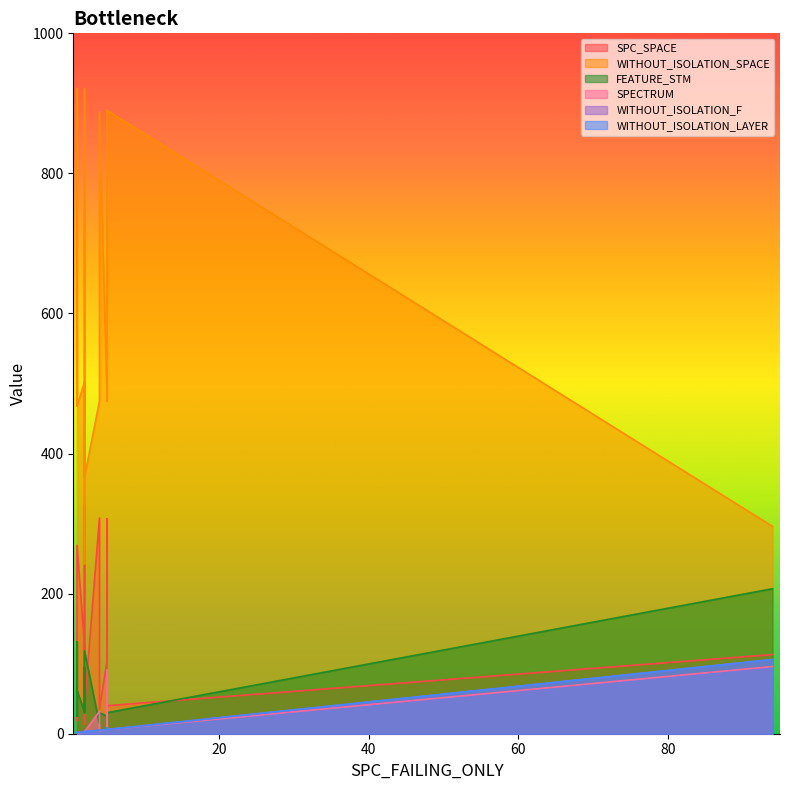

Reading right to left, extract all data points from this chart.

SPC_SPACE: 19=39	18=130	17=131	16=269	15=207	14=14	13=126	12=308	11=35	10=20	9=325	8=40	7=307	6=103	5=35	4=64	3=327	2=19	1=113	0=32
WITHOUT_ISOLATION_SPACE: 19=366	18=921	17=921	16=468	15=552	14=242	13=502	12=475	11=502	10=484	9=919	8=890	7=475	6=484	5=888	4=921	3=921	2=582	1=296	0=468
FEATURE_STM: 19=118	18=30	17=30	16=62	15=17	14=95	13=31	12=14	11=31	10=25	9=30	8=30	7=14	6=25	5=30	4=30	3=30	2=131	1=207	0=62
SPECTRUM: 19=3	18=1	17=1	16=1	15=8	14=2	13=2	12=32	11=2	10=2	9=3	8=6	7=91	6=6	5=4	4=2	3=3	2=1	1=96	0=1
WITHOUT_ISOLATION_F: 19=3	18=1	17=1	16=2	15=8	14=2	13=2	12=5	11=2	10=2	9=3	8=6	7=8	6=6	5=5	4=2	3=3	2=1	1=106	0=1
WITHOUT_ISOLATION_LAYER: 19=3	18=1	17=1	16=2	15=8	14=2	13=2	12=5	11=2	10=2	9=3	8=6	7=8	6=6	5=5	4=2	3=3	2=1	1=106	0=1